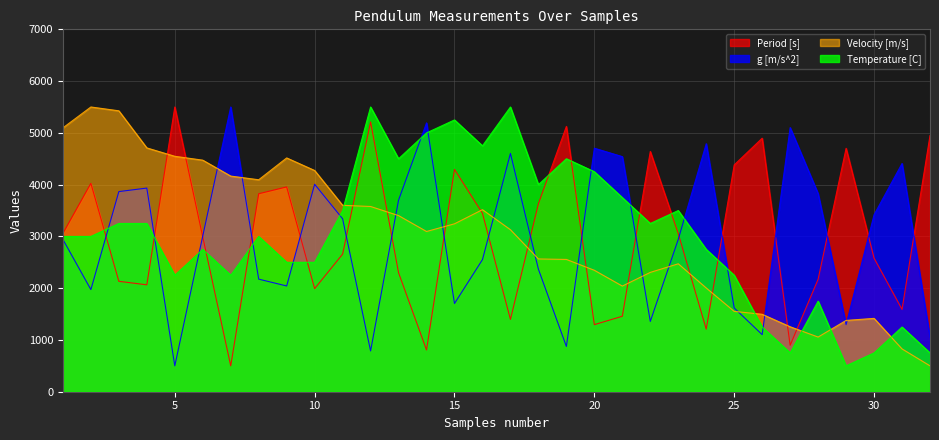

Reading left to right, what are all the values shown in this chart?

Period [s]: 3057.0	4025.4	2132.8	2064.7	5500.0	2989.4	500.0	3823.9	3956.0	1991.2	2657.9	5211.7	2298.3	806.6	4294.8	3446.4	1396.1	3631.8	5124.8	1295.5	1457.7	4641.1	3054.2	1208.6	4381.3	4897.2	897.3	2173.3	4702.2	2579.7	1590.1	4947.7
g [m/s^2]: 2941.4	1973.2	3865.9	3933.8	500.0	3009.0	5500.0	2174.6	2042.5	4007.4	3340.6	787.8	3700.1	5193.0	1704.0	2551.9	4603.0	2366.8	874.6	4703.8	4541.3	1357.9	2944.1	4790.6	1617.7	1102.1	5102.4	3825.2	1296.7	3418.7	4408.7	1051.7
Velocity [m/s]: 5096.5	5500.0	5426.0	4709.7	4547.5	4472.8	4165.2	4094.4	4516.1	4273.2	3600.8	3578.0	3402.1	3095.0	3243.4	3516.4	3129.2	2564.3	2555.2	2345.7	2040.6	2304.9	2471.2	2003.5	1552.1	1495.7	1254.6	1056.0	1377.3	1416.4	826.8	500.0
Temperature [C]: 3000.0	3000.0	3250.0	3250.0	2250.0	2750.0	2250.0	3000.0	2500.0	2500.0	3500.0	5500.0	4500.0	5000.0	5250.0	4750.0	5500.0	4000.0	4500.0	4250.0	3750.0	3250.0	3500.0	2750.0	2250.0	1250.0	750.0	1750.0	500.0	750.0	1250.0	750.0